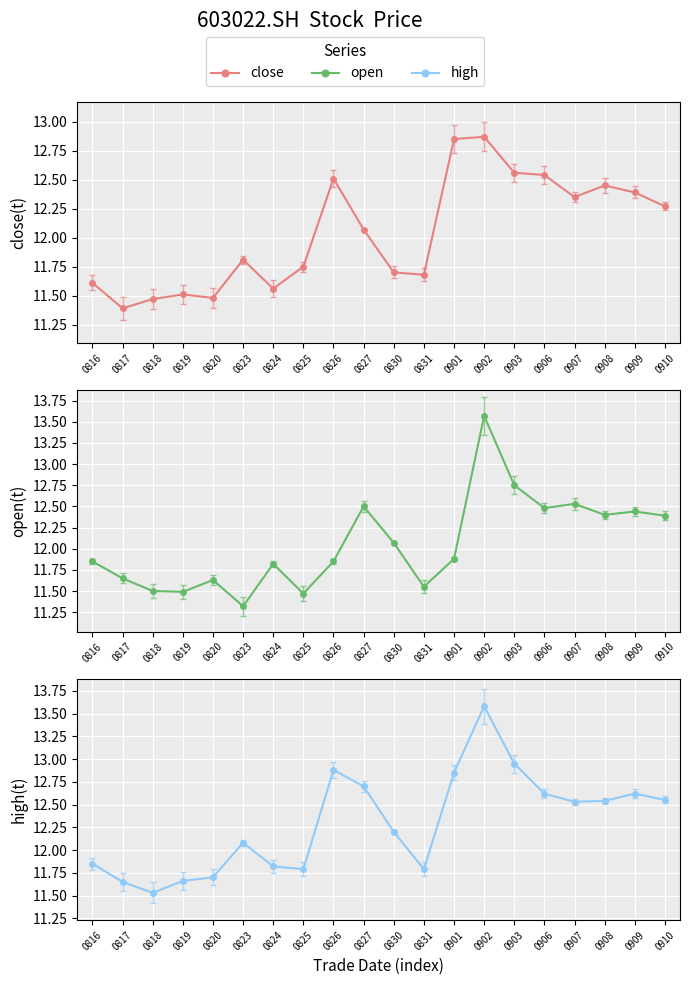

What is the sum of the close values at 0820 and 0824?

23.0